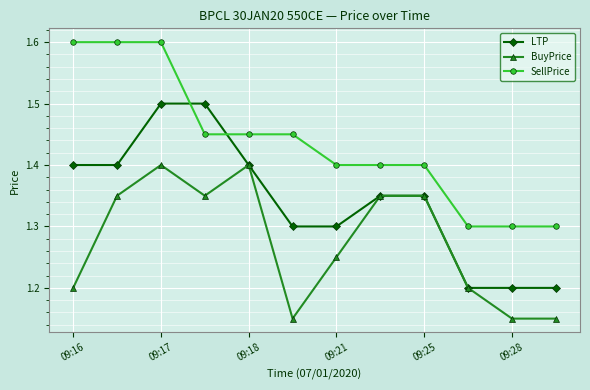

Does the chart have visible grid lines?

Yes